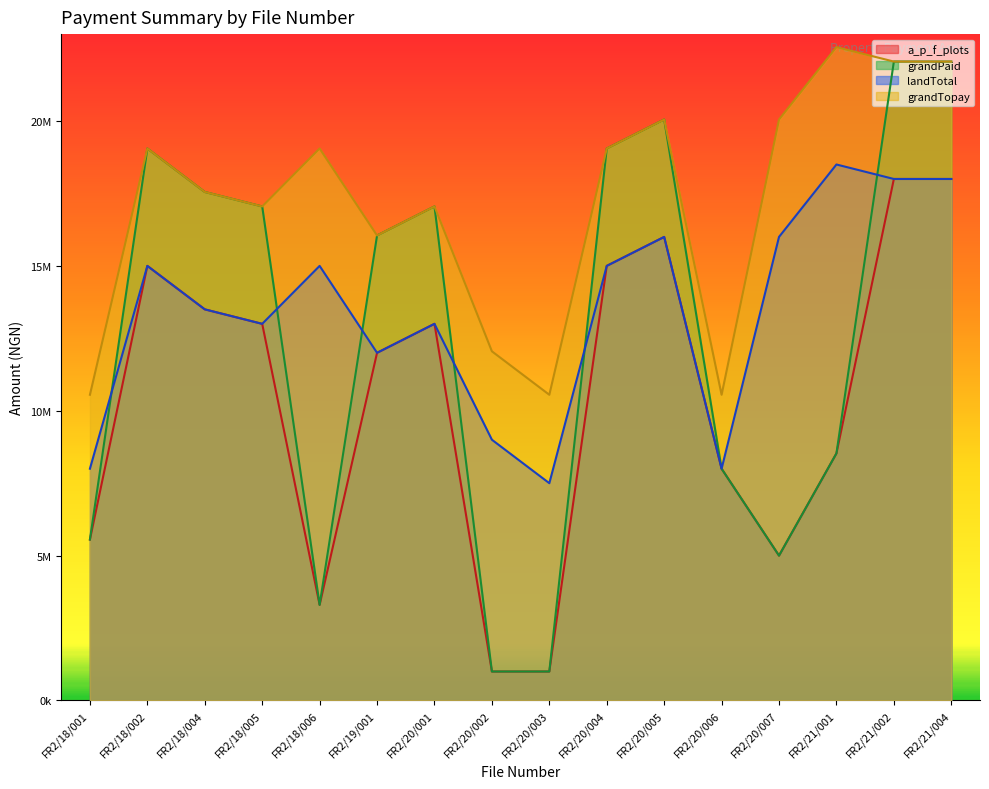

Where does the a_p_f_plots series first go above 13000000?

FR2/18/002